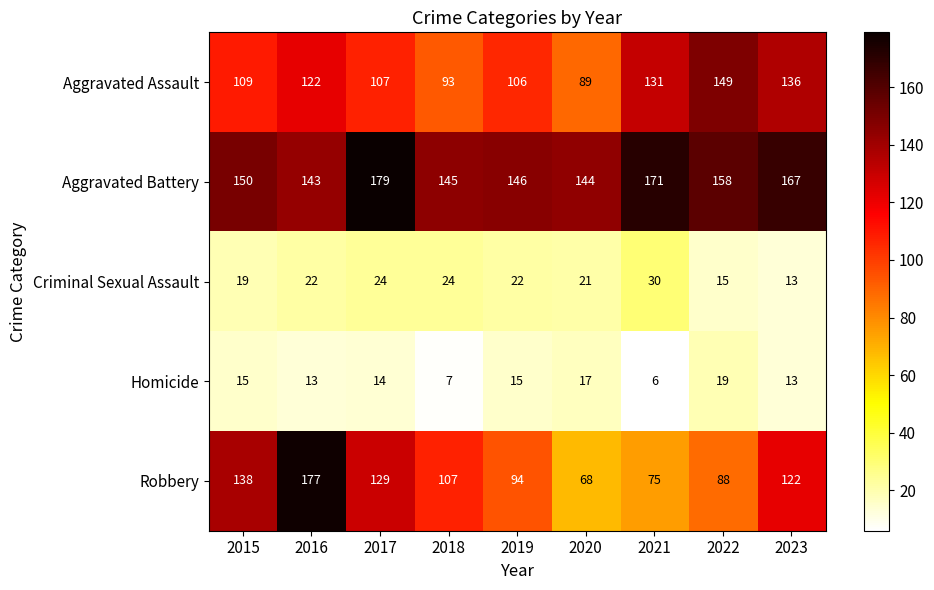

The Robbery series shows 177 at 2016. True or false?

True